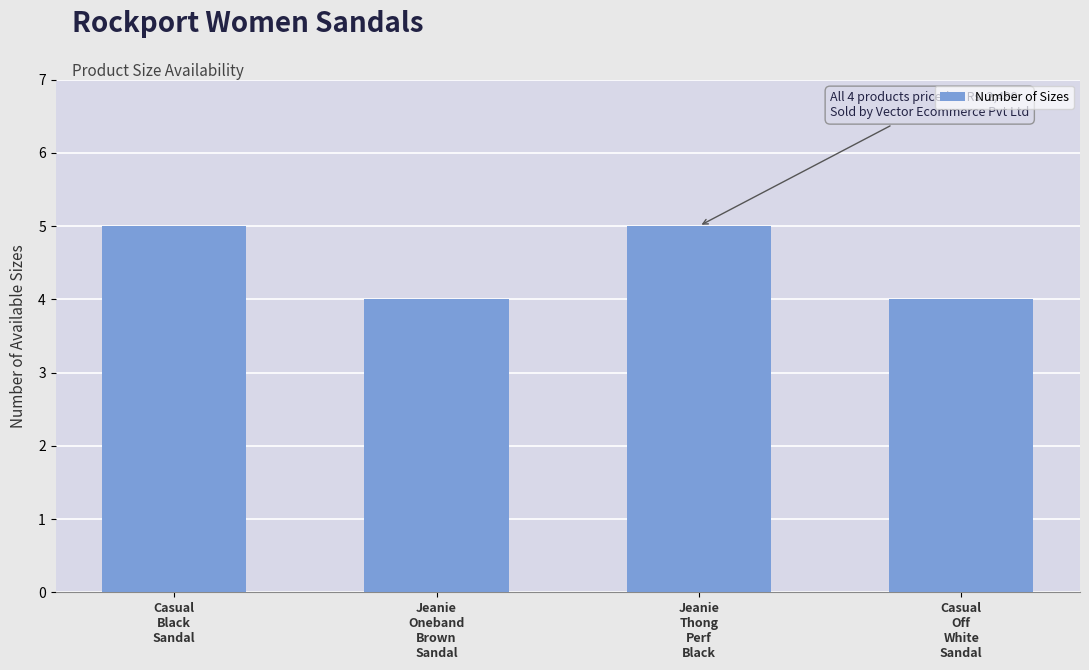

What is the label of the 2nd bar from the left?

Jeanie
Oneband
Brown
Sandal